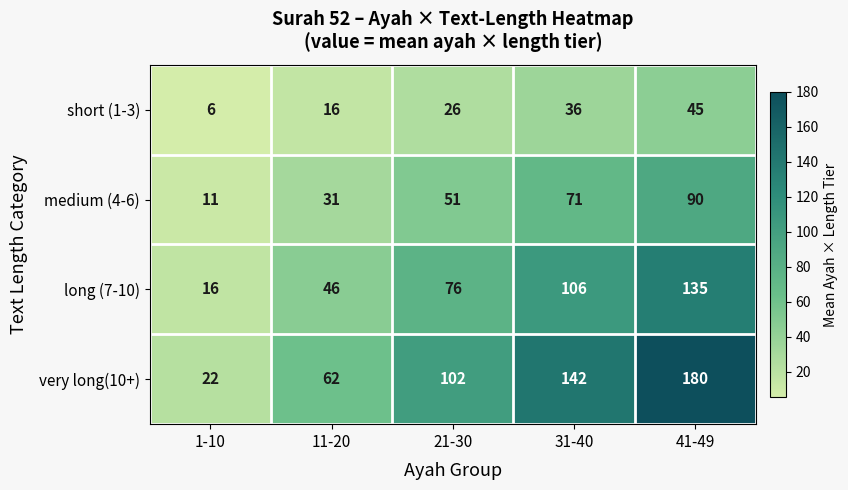

At how many categories does at least one series exceed 89?

3